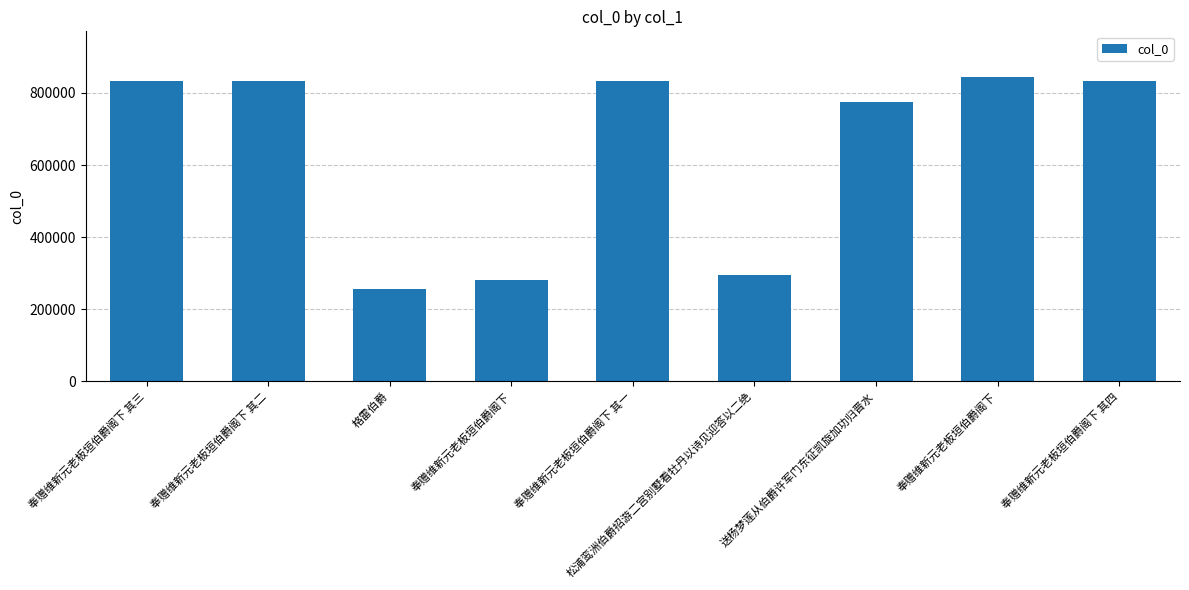

How many categories are shown in the chart?

9